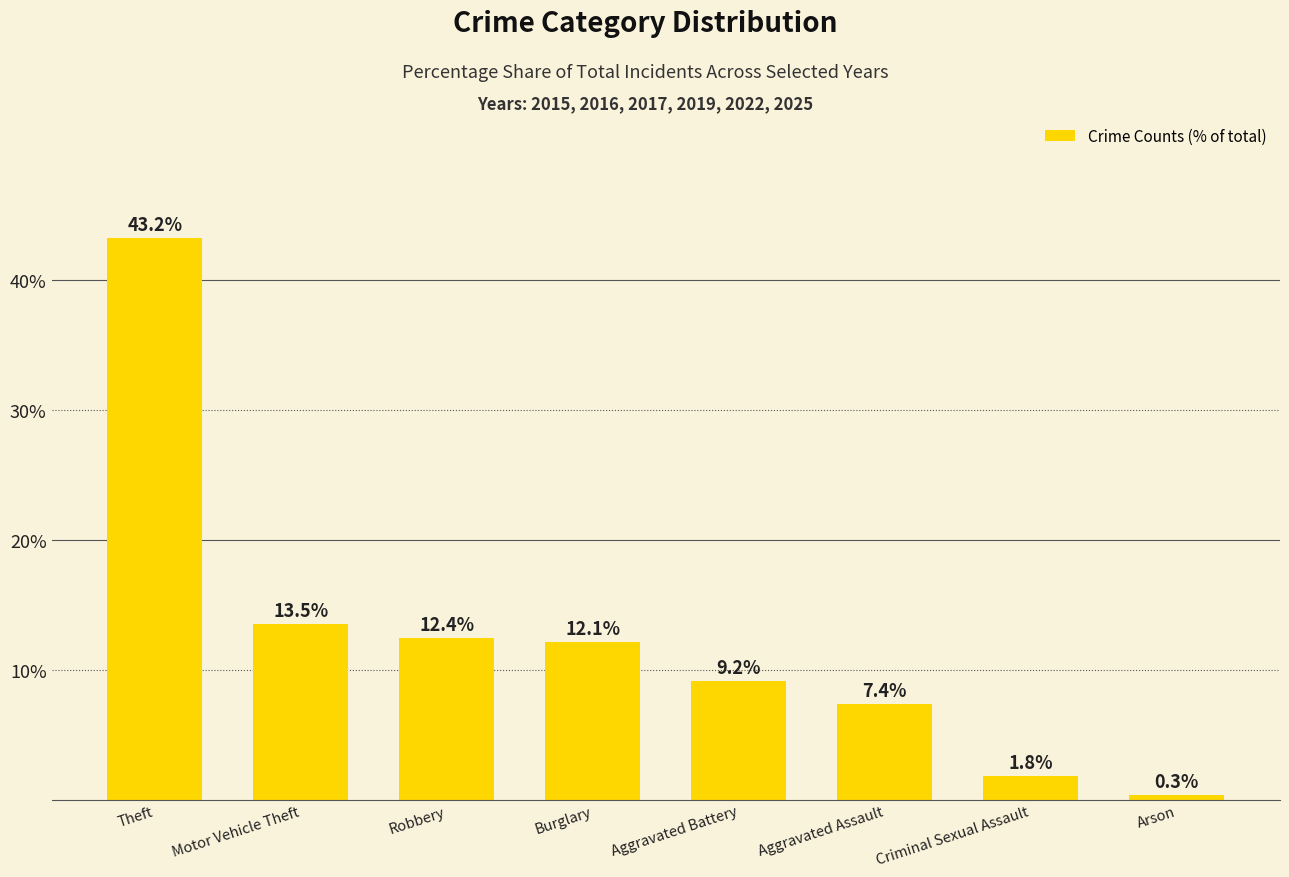

True or false: the data shows 20.0 at Motor Vehicle Theft.

False